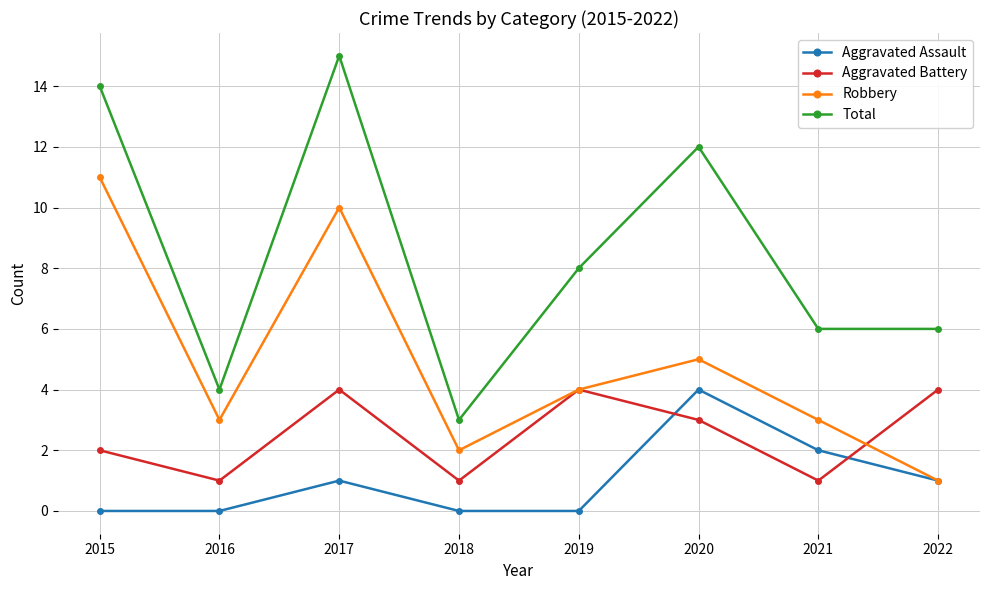

What is the spread (max minus min) of values at 2021?

5